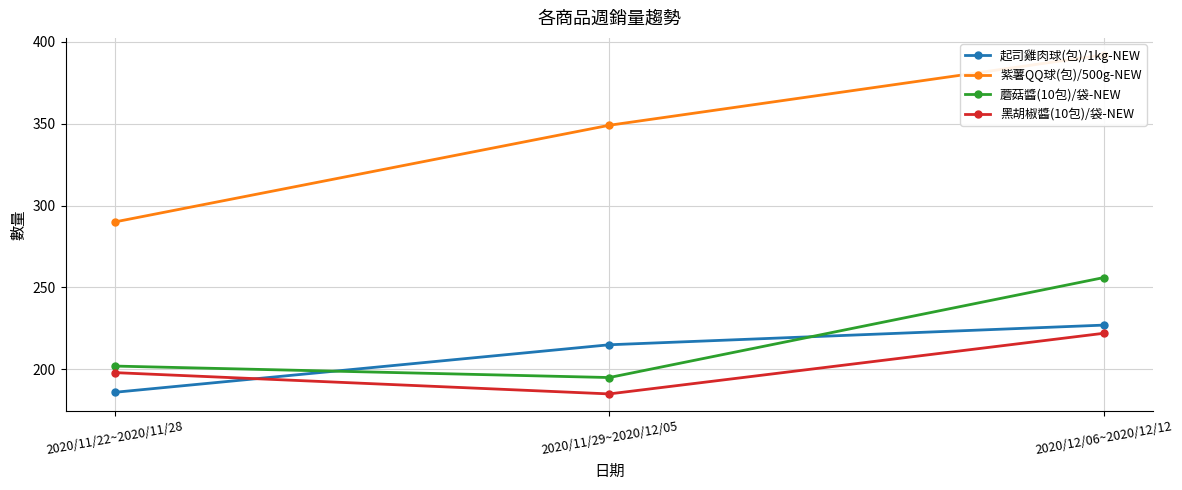

List the series in order of their peak value, highest first.

紫薯QQ球(包)/500g-NEW, 蘑菇醬(10包)/袋-NEW, 起司雞肉球(包)/1kg-NEW, 黑胡椒醬(10包)/袋-NEW